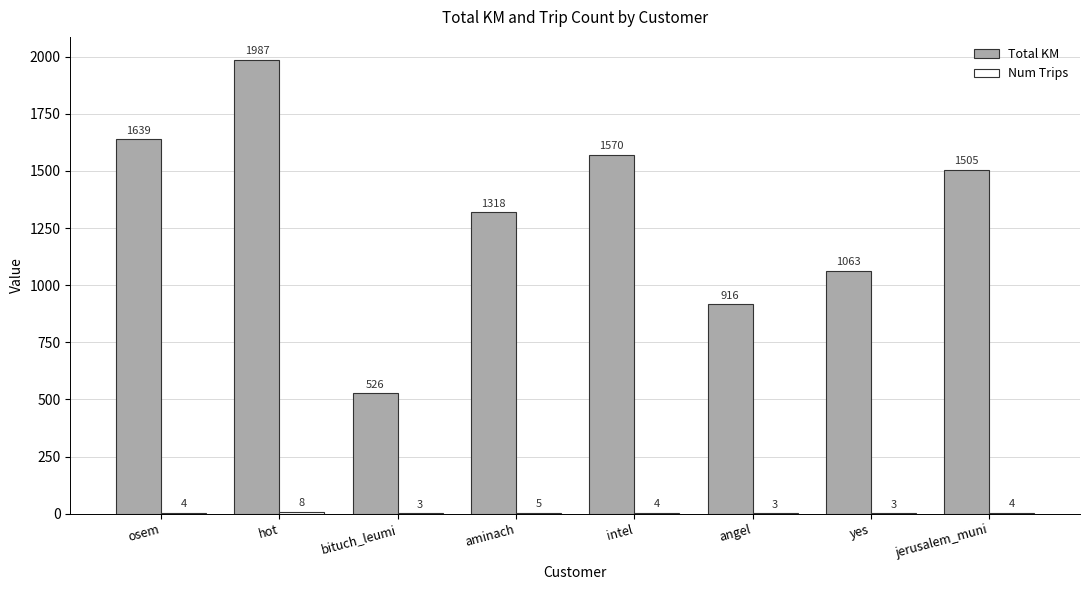

Which series has the largest total across all categories?

Total KM